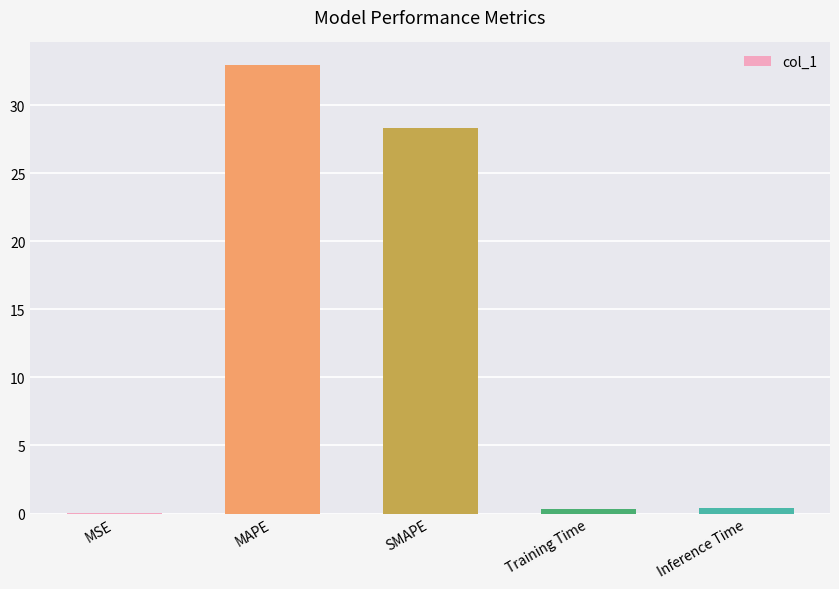

Is it true that the value at MAPE is 33.0?

True